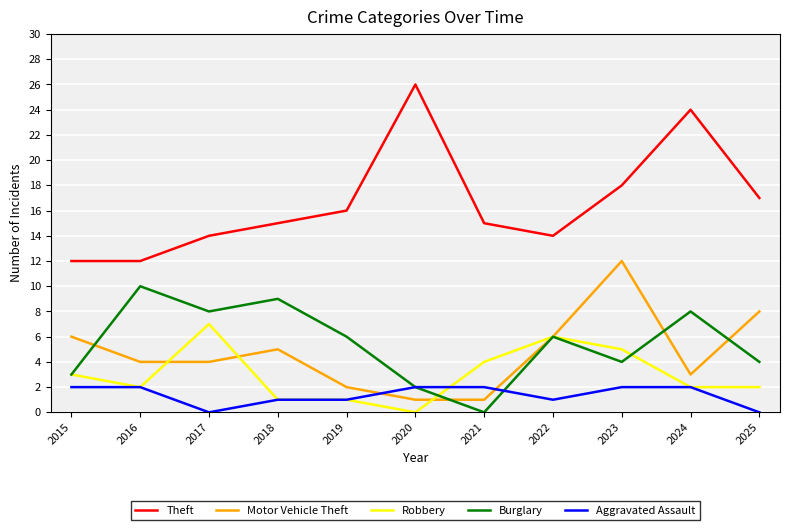

Reading left to right, extract all data points from this chart.

Theft: 2015=12	2016=12	2017=14	2018=15	2019=16	2020=26	2021=15	2022=14	2023=18	2024=24	2025=17
Motor Vehicle Theft: 2015=6	2016=4	2017=4	2018=5	2019=2	2020=1	2021=1	2022=6	2023=12	2024=3	2025=8
Robbery: 2015=3	2016=2	2017=7	2018=1	2019=1	2020=0	2021=4	2022=6	2023=5	2024=2	2025=2
Burglary: 2015=3	2016=10	2017=8	2018=9	2019=6	2020=2	2021=0	2022=6	2023=4	2024=8	2025=4
Aggravated Assault: 2015=2	2016=2	2017=0	2018=1	2019=1	2020=2	2021=2	2022=1	2023=2	2024=2	2025=0